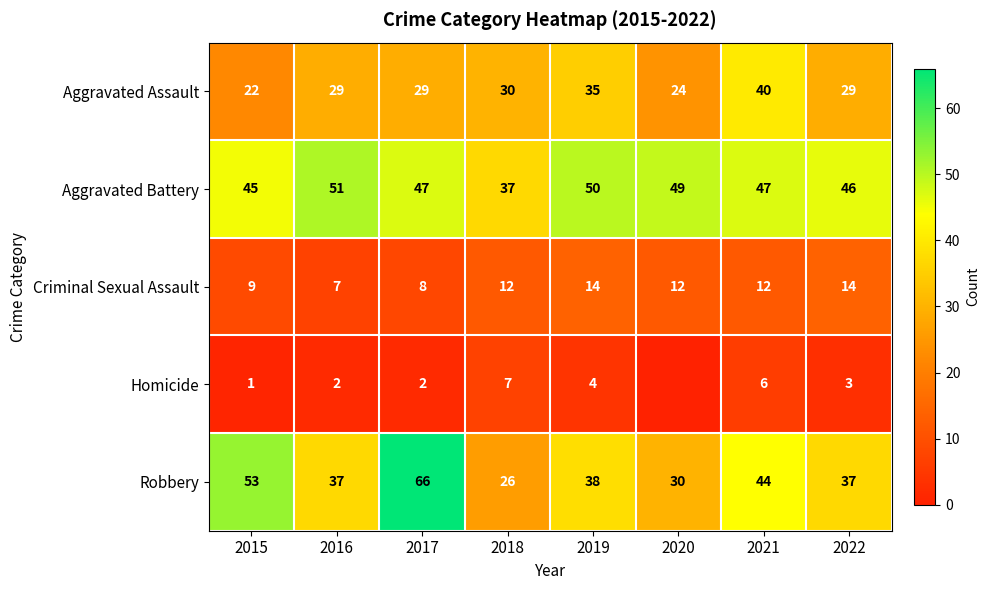

What is the sum of the Aggravated Assault values at 2016 and 2019?

64